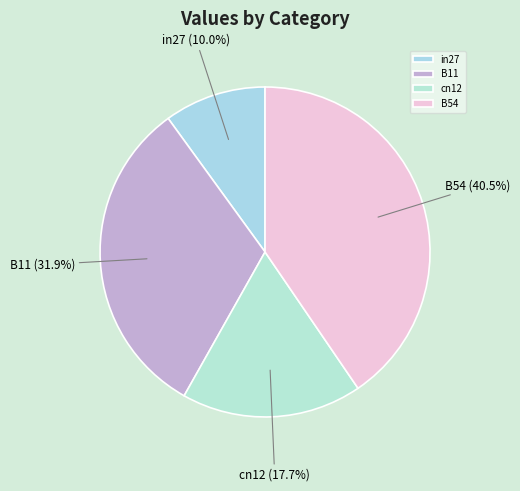

Which slice is the largest?

B54